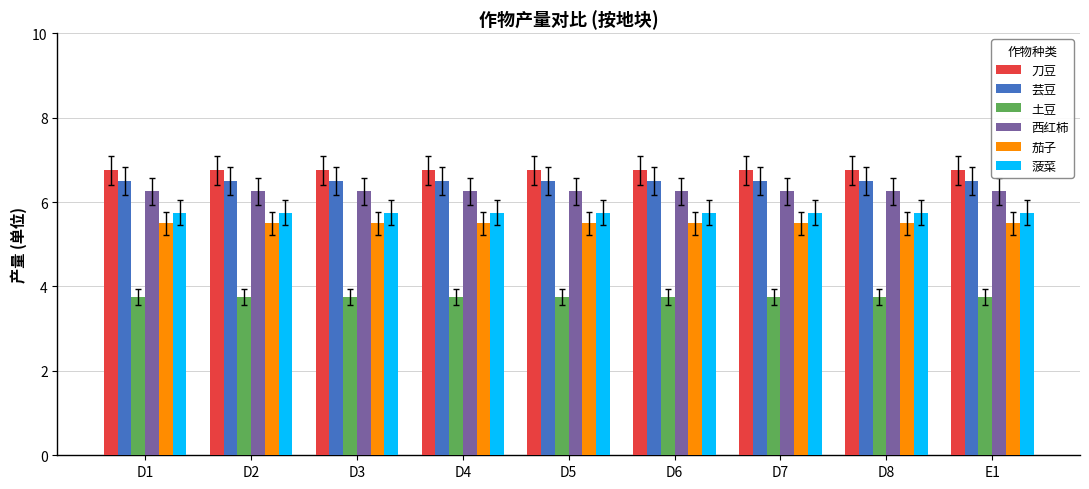

How many bars are there in total?

54